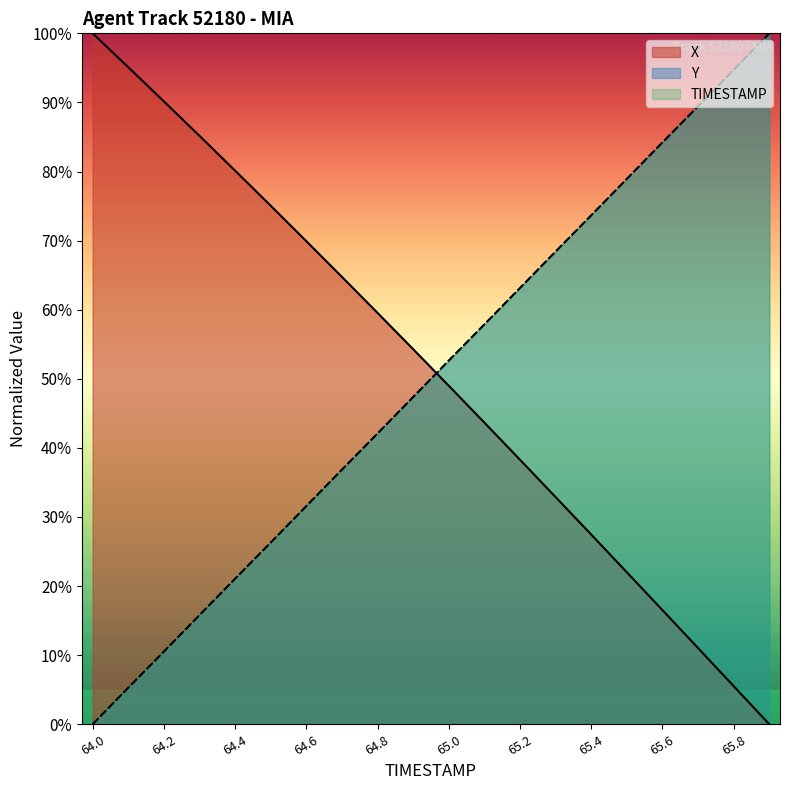

Which series ends up on top after the final intersection of TIMESTAMP and X?

TIMESTAMP